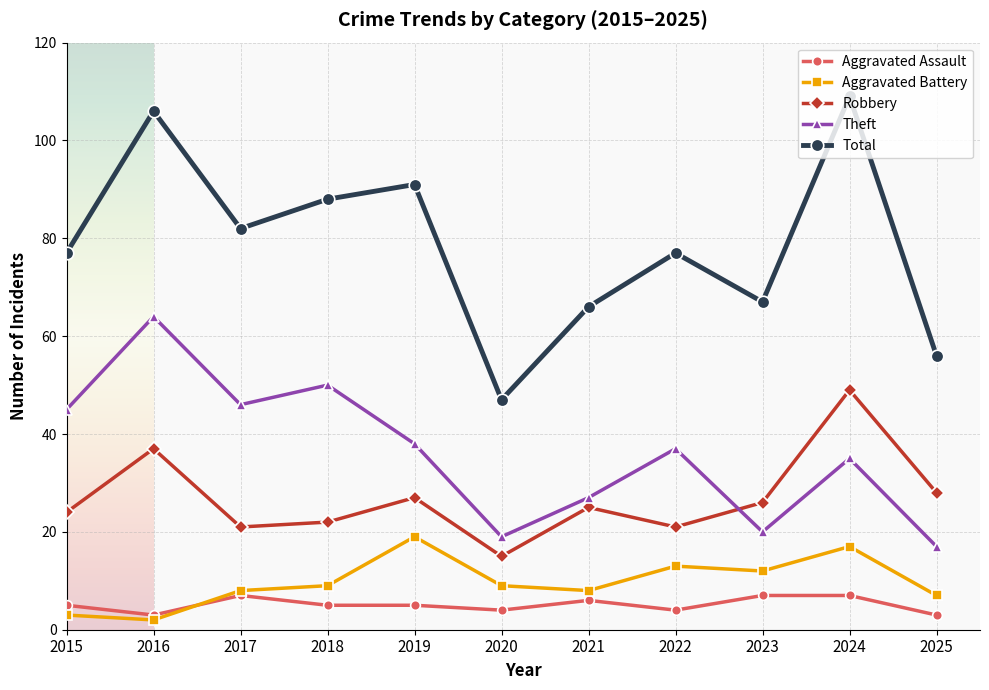

What is the value of the Aggravated Battery point at the 5th from the left?

19